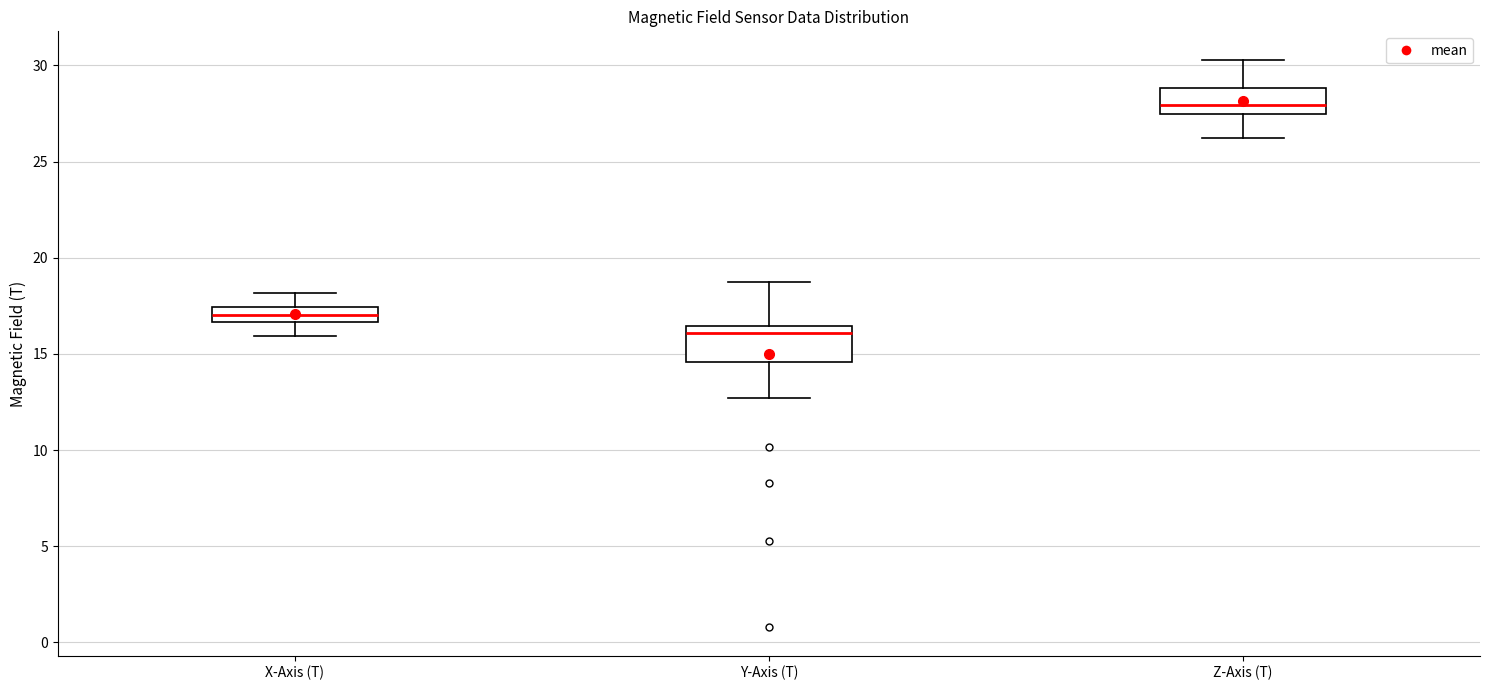

Which box is the tallest, from its lower edge to its upper edge?

Y-Axis (T)